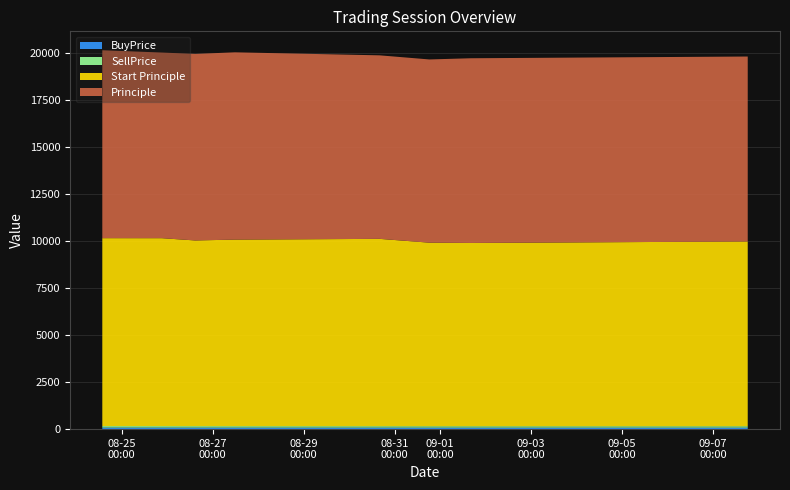

Reading right to left, transcribe all the data shown in this chart.

BuyPrice: 77.8	77.7	78.0	79.7	80.1	80.5	81.5	81.5	81.5	81.5
SellPrice: 77.9	78.4	77.9	78.0	79.8	80.1	80.5	81.5	81.5	81.5
Start Principle: 9831.1	9751.2	9767.8	9968.1	9926.5	9881.0	10000.0	10000.0	10000.0	10000.0
Principle: 9843.9	9831.1	9751.2	9767.8	9968.1	9926.5	9881.0	10000.0	10000.0	10000.0